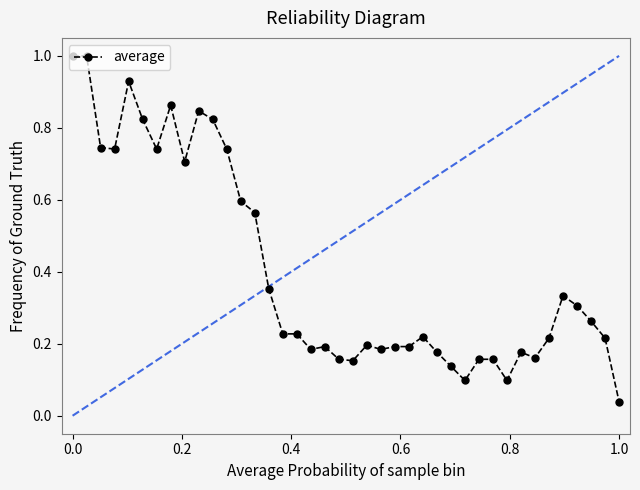

What is the sum of all values?

16.1